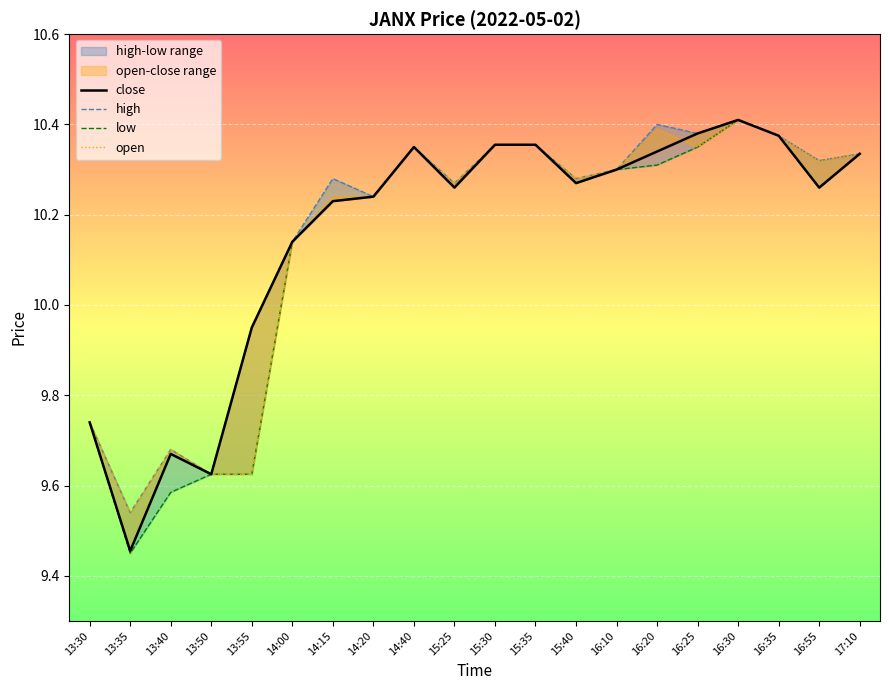

The value of close at 14:20 is 10.2. True or false?

True